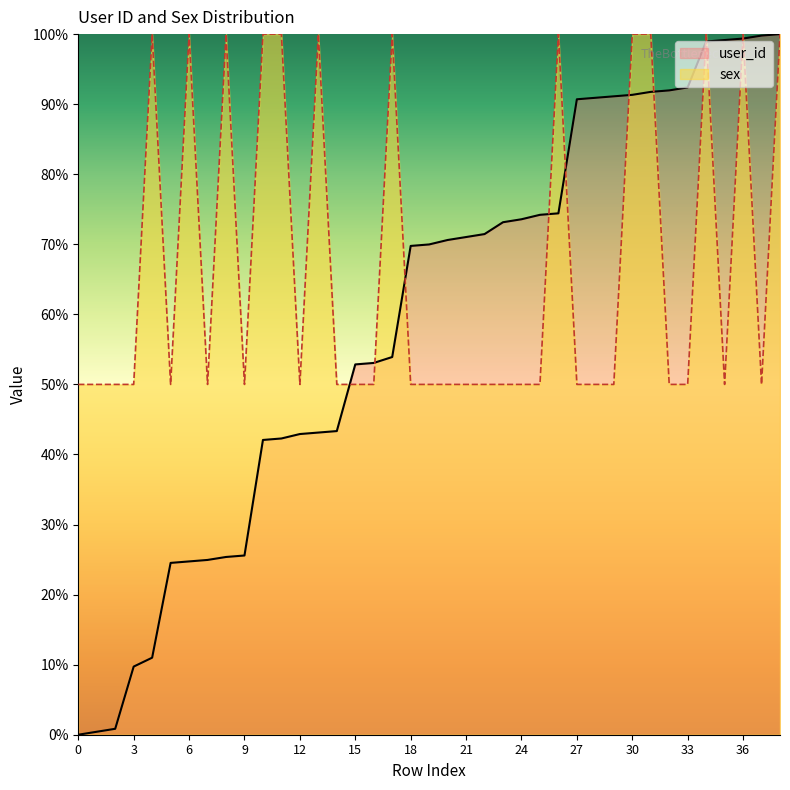

Which series ends up on top after the final intersection of sex and user_id?

user_id